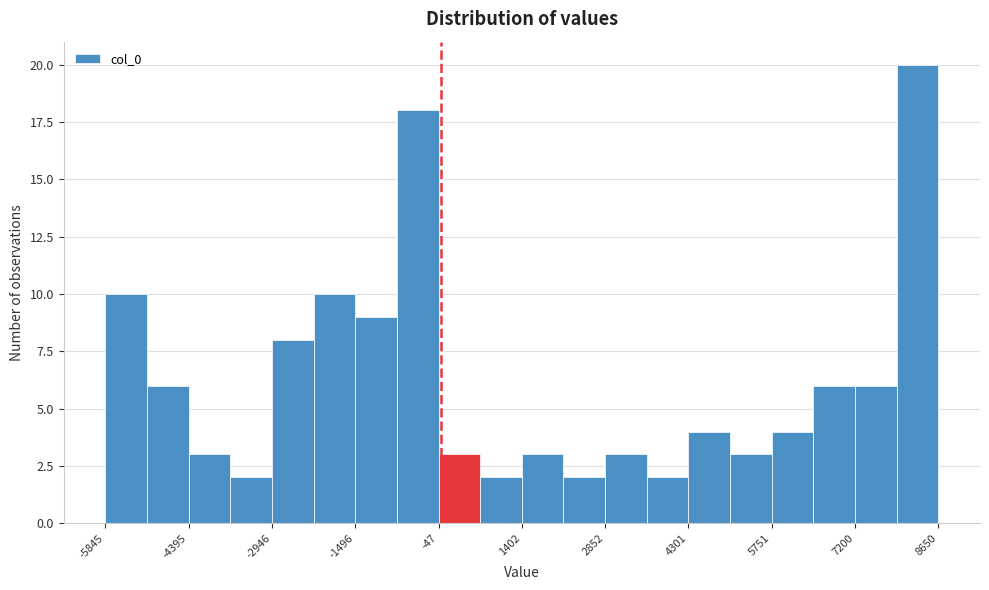

Around what value on the x-axis is the tallest bar? Give the approximate position of its centre, as read against the axis.

8200